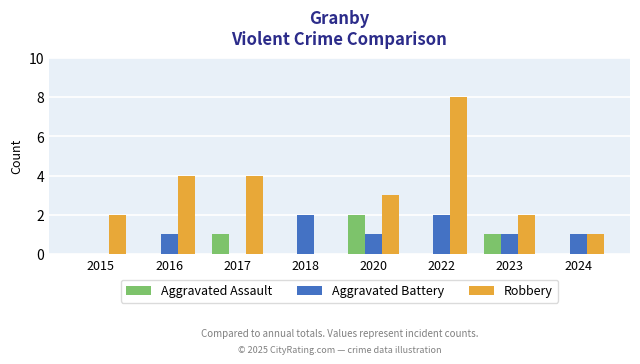

Reading right to left, extract all data points from this chart.

Aggravated Assault: 0	1	0	2	0	1	0	0
Aggravated Battery: 1	1	2	1	2	0	1	0
Robbery: 1	2	8	3	0	4	4	2